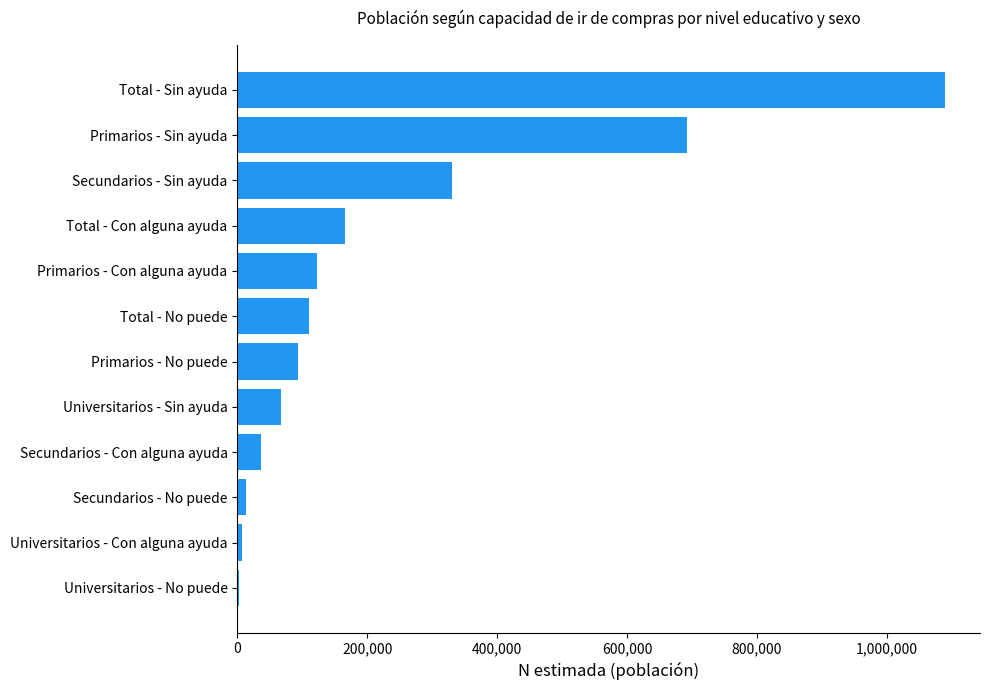

At which category does the chart reach its peak across all series?

Total - Sin ayuda